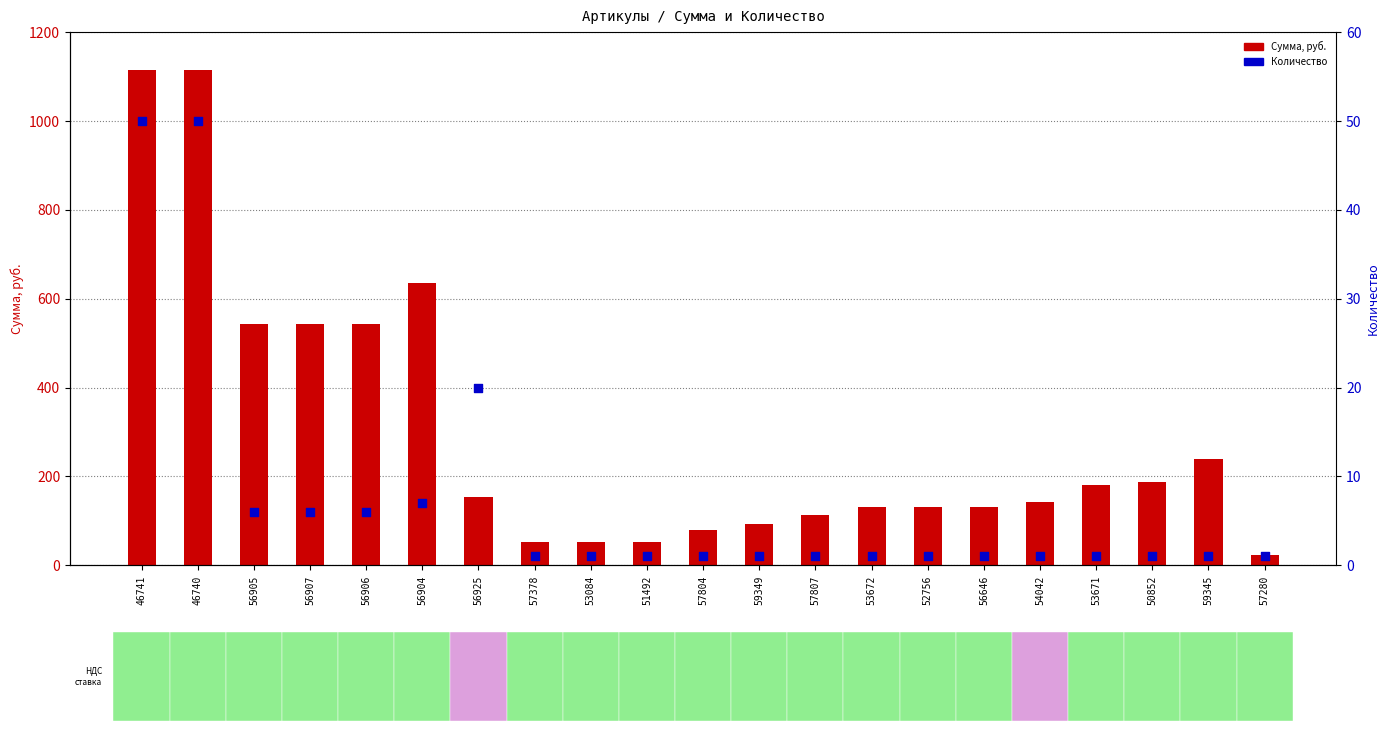

What are all the series names shown in the legend?

Сумма, руб., Количество